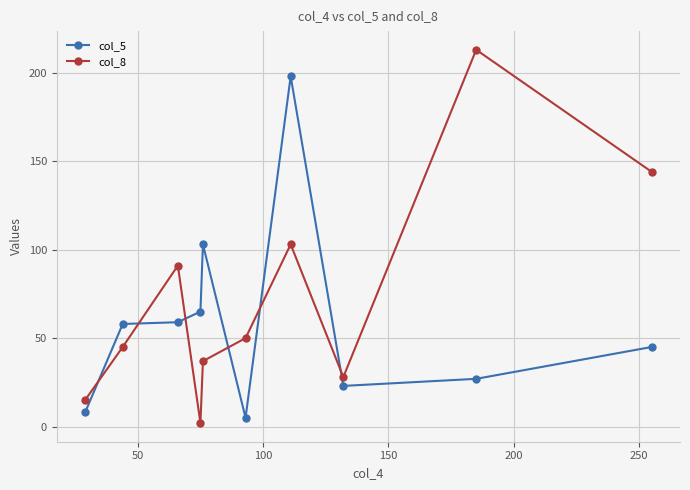

How many categories are shown in the chart?

10